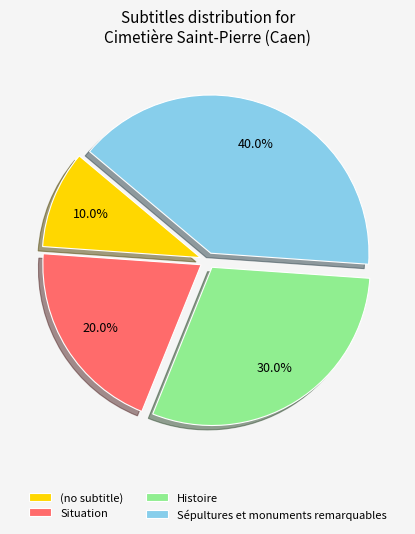

What is the ratio of the value at Histoire to the value at Situation?

1.5